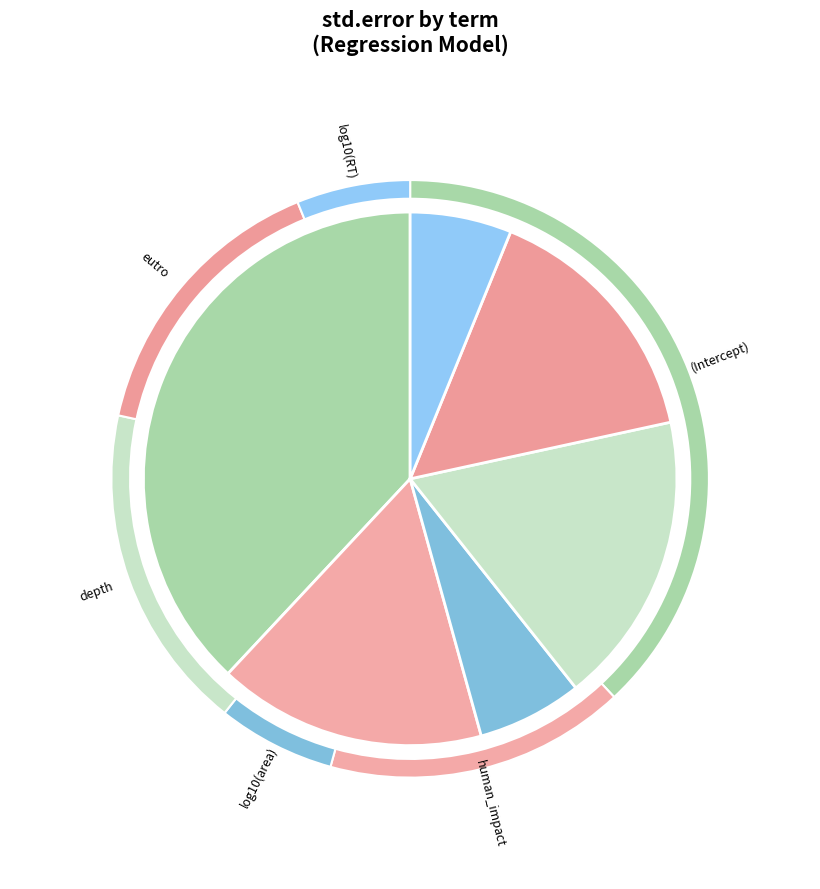

To the nearest percent, what is the difference between the largest and smallest slice percentages?

32%